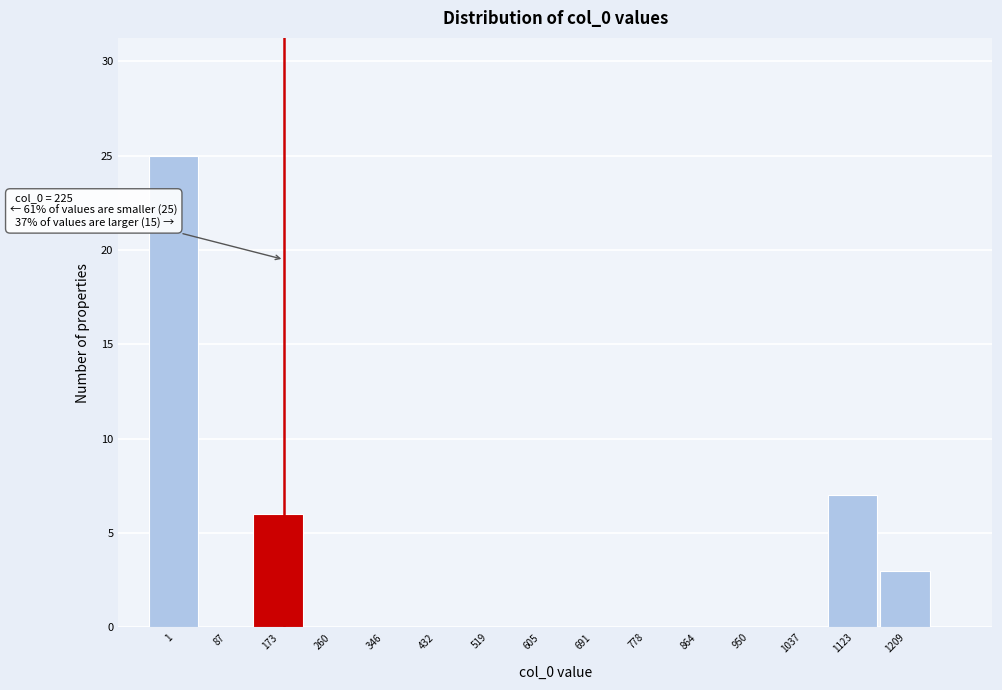

Reading left to right, transcribe all the data shown in this chart.

1=25	87=0	173=6	260=0	346=0	432=0	519=0	605=0	691=0	778=0	864=0	950=0	1037=0	1123=7	1209=3